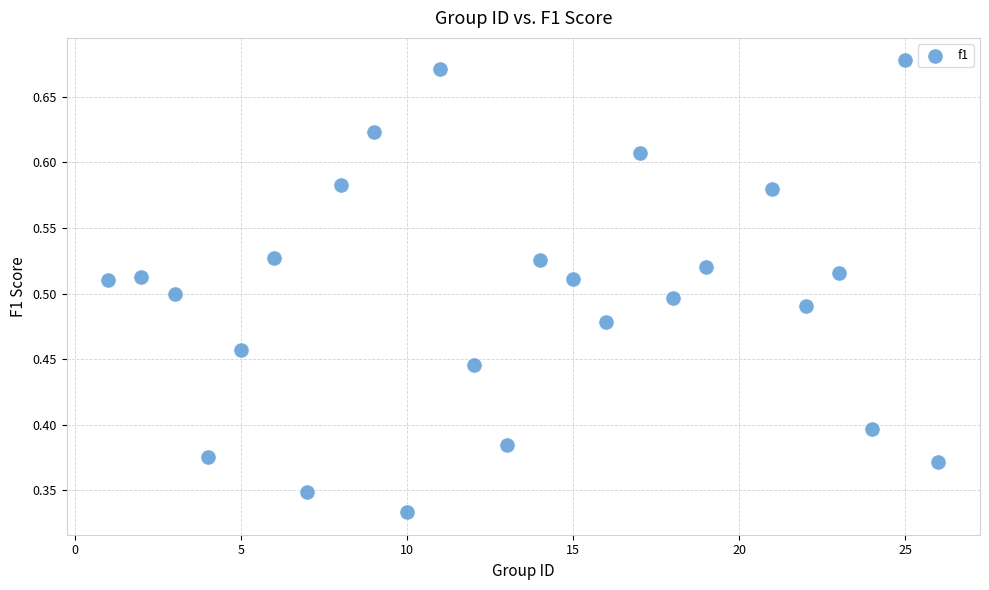

What is the range of X values (max minus min)?

25.0